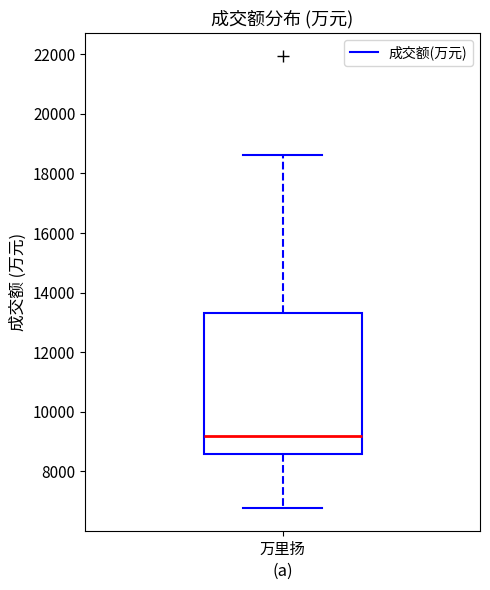

Transcribe this box plot: give where the median line is, the range the box spans, and where the two whiskers end, as read against the y-axis. The values are not printed on the chart, so give them approximately, as read against the axis.

median 9200, box 8600 to 13400, whiskers 6800 to 18600